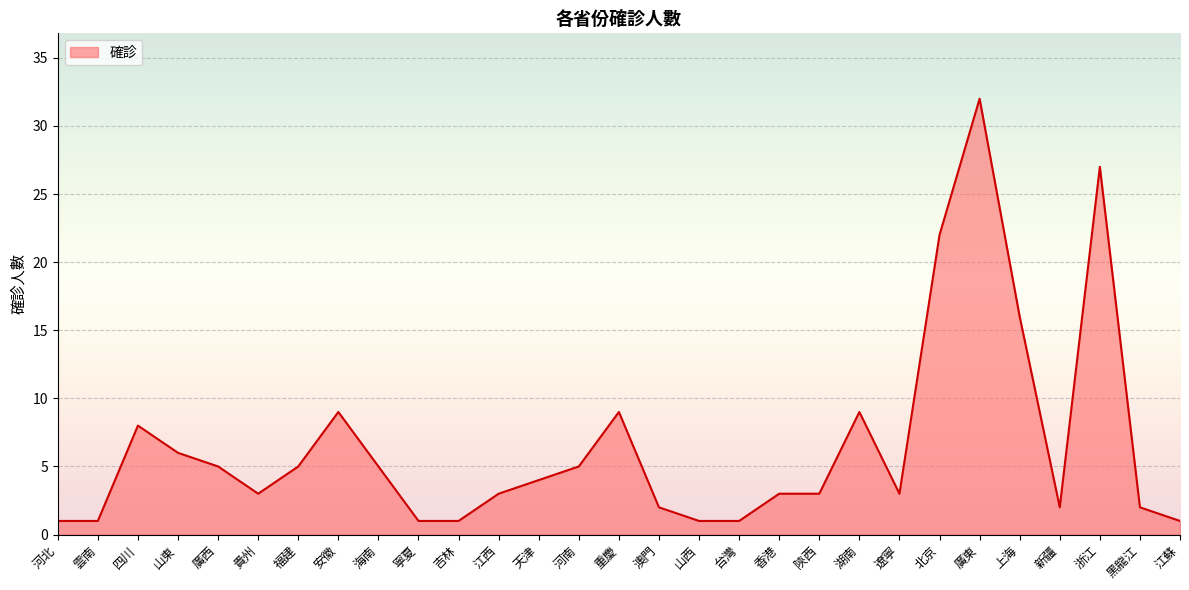

What position from the right is 四川?

27